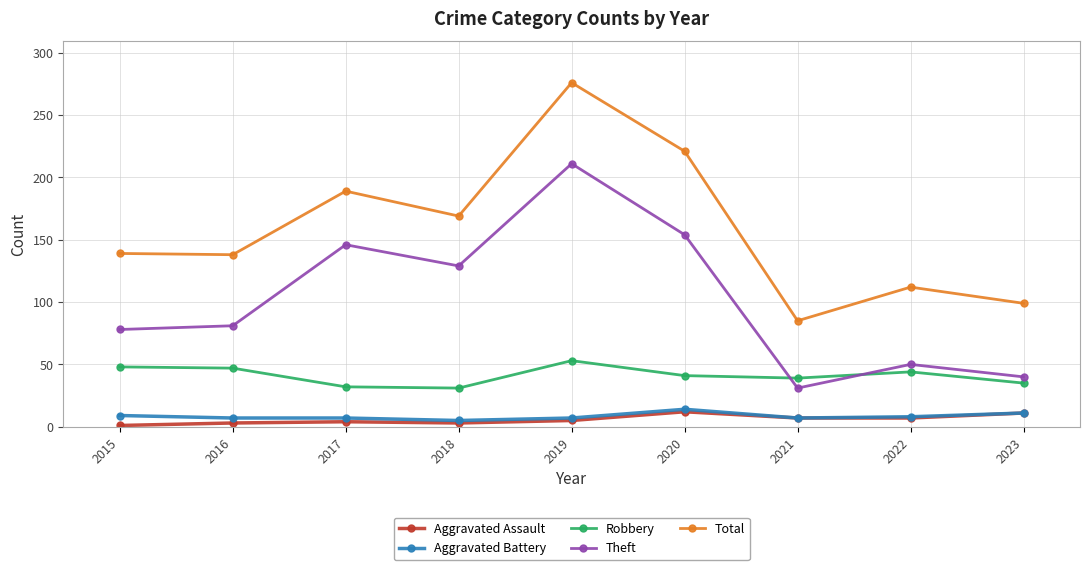

What are all the series names shown in the legend?

Aggravated Assault, Aggravated Battery, Robbery, Theft, Total